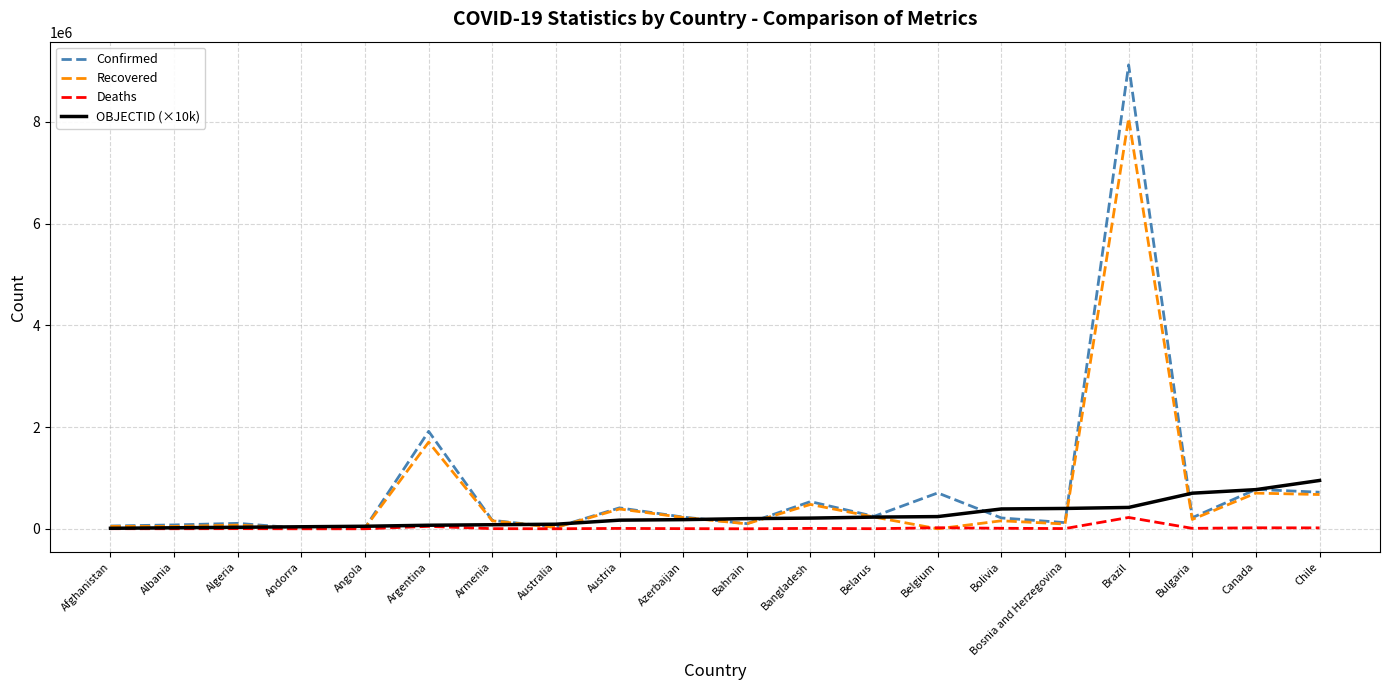

Which series has the largest range (max minus min)?

Confirmed